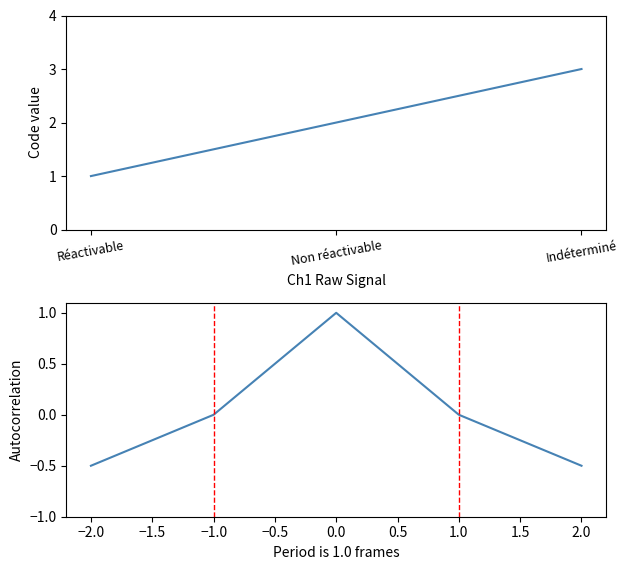

Rank the categories by value from highest to lowest.

Indéterminé, Non réactivable, Réactivable